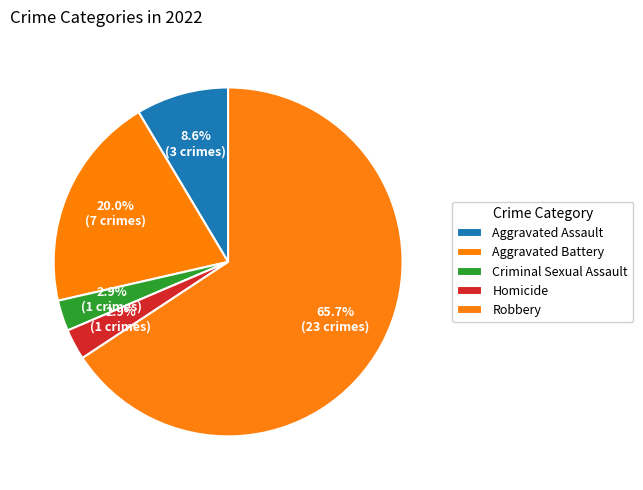

To the nearest percent, what is the difference between the largest and smallest slice percentages?

63%